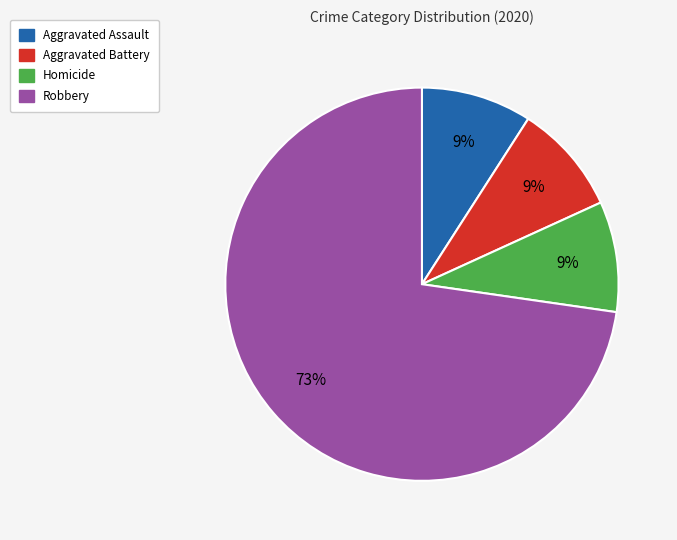

How many segments does this pie chart have?

4